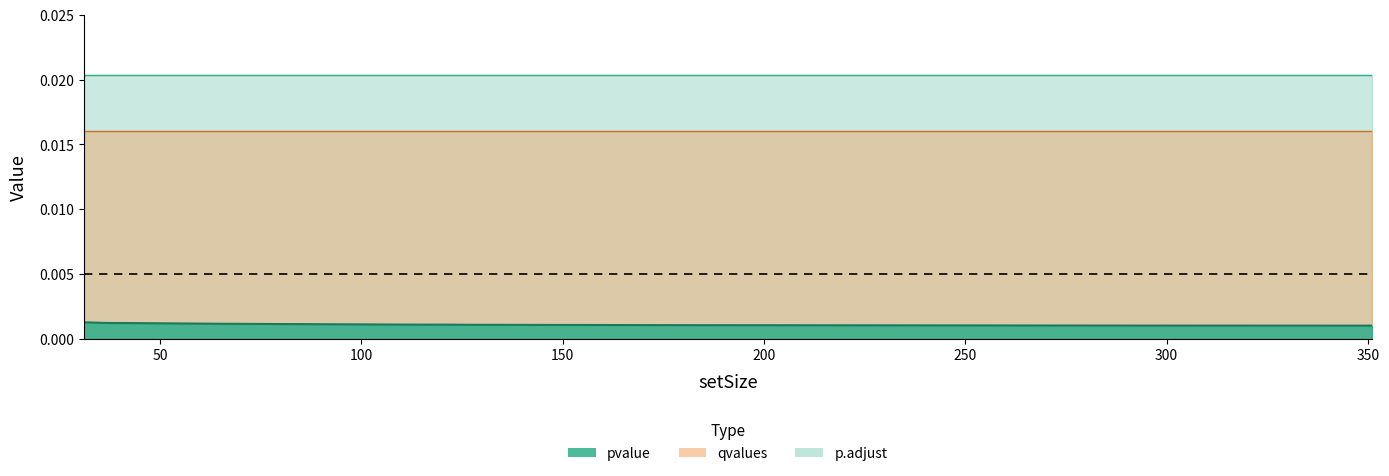

True or false: p.adjust has a value of 0.0 at 117.

True